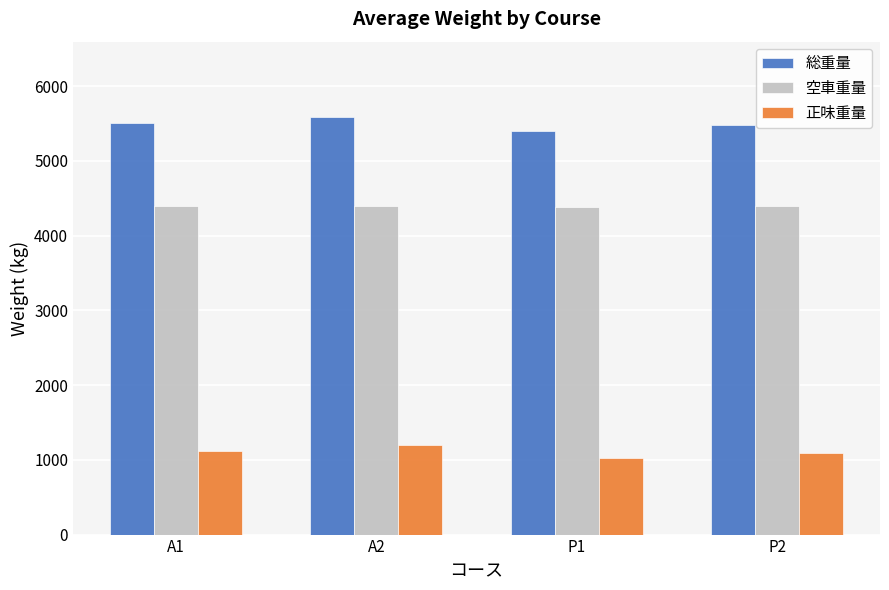

What is the spread (max minus min) of values at A2?

4393.8